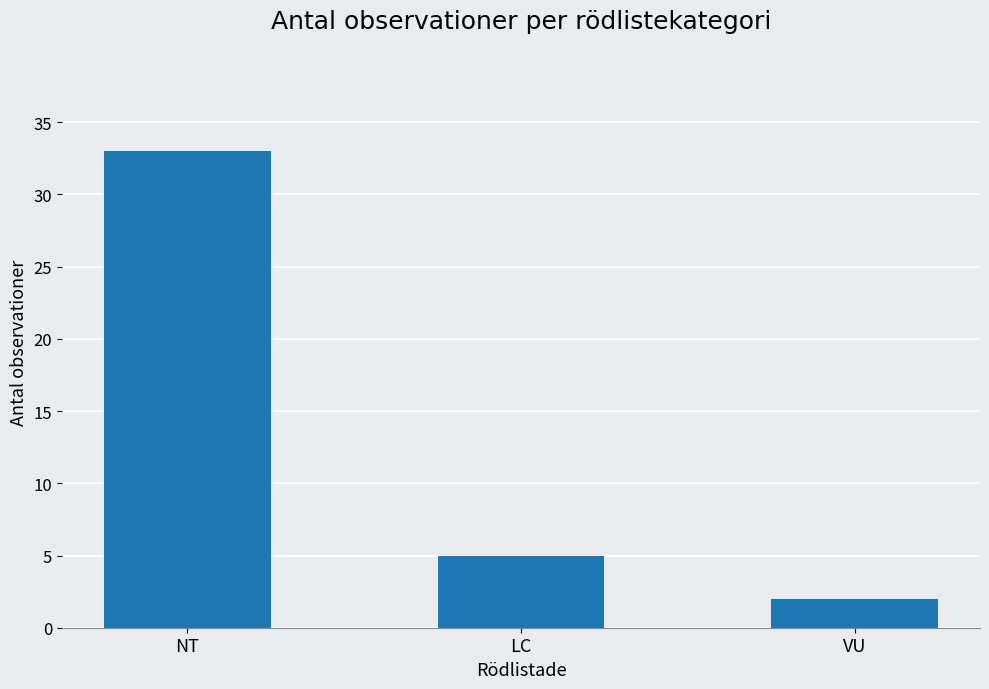

Rank the categories by value from highest to lowest.

NT, LC, VU